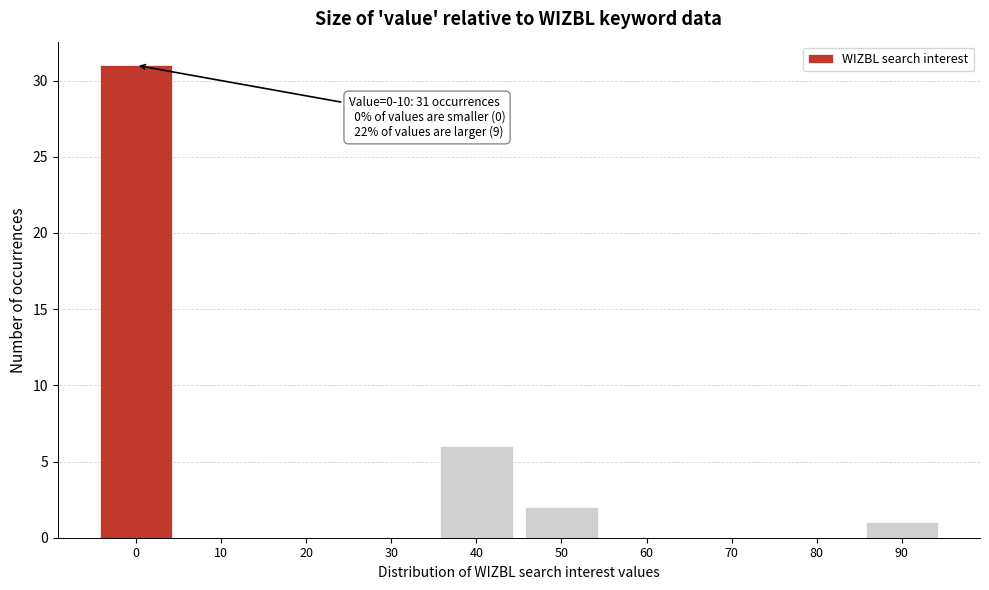

Reading right to left, extract all data points from this chart.

90=1	80=0	70=0	60=0	50=2	40=6	30=0	20=0	10=0	0=31